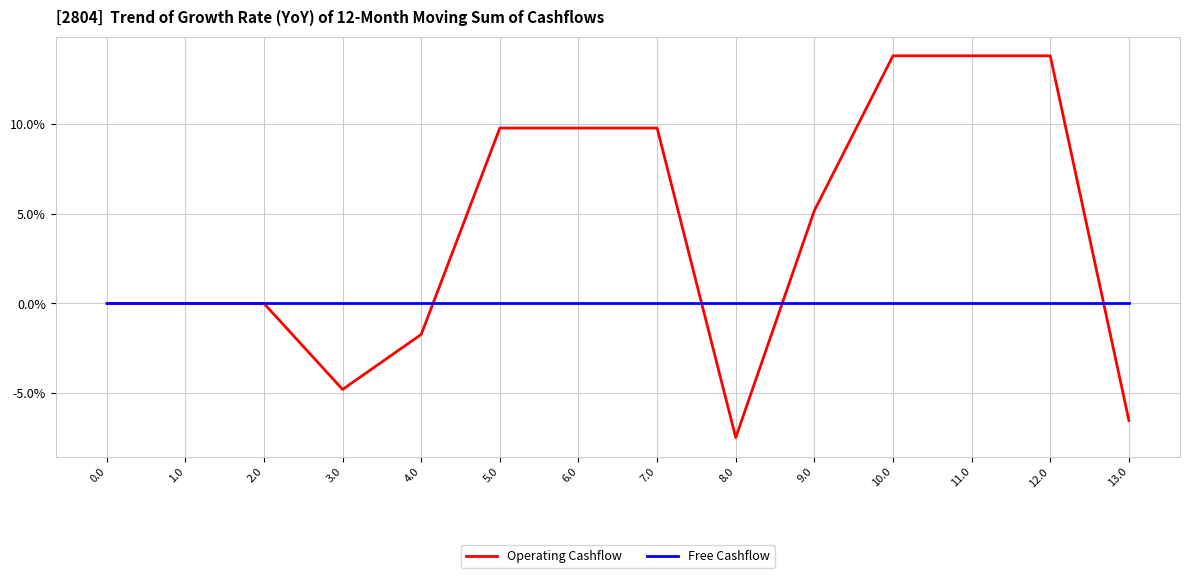

At 10.0, list the series in order from smallest to largest.

Free Cashflow, Operating Cashflow